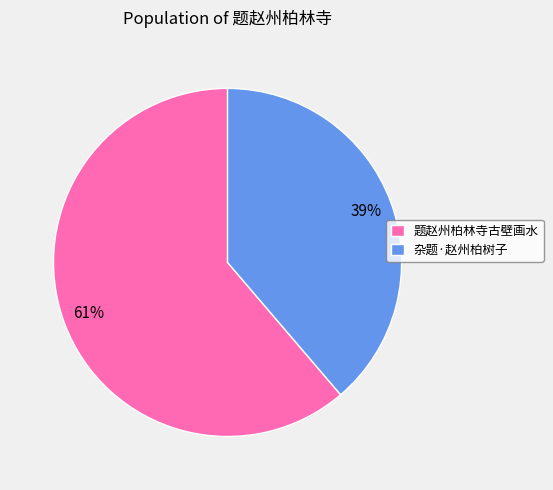

The 题赵州柏林寺古壁画水 slice represents 50% of the pie. True or false?

False